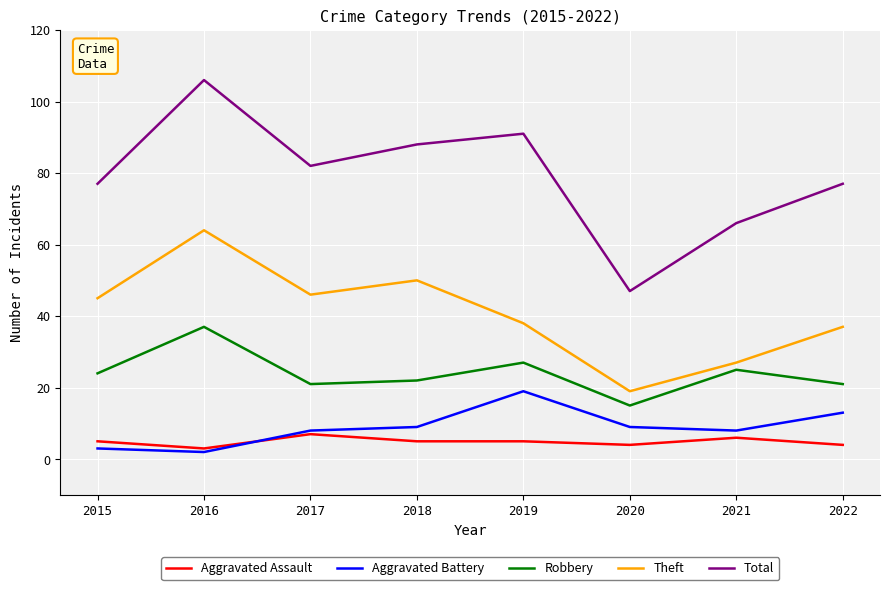

How many lines are shown in the chart?

5